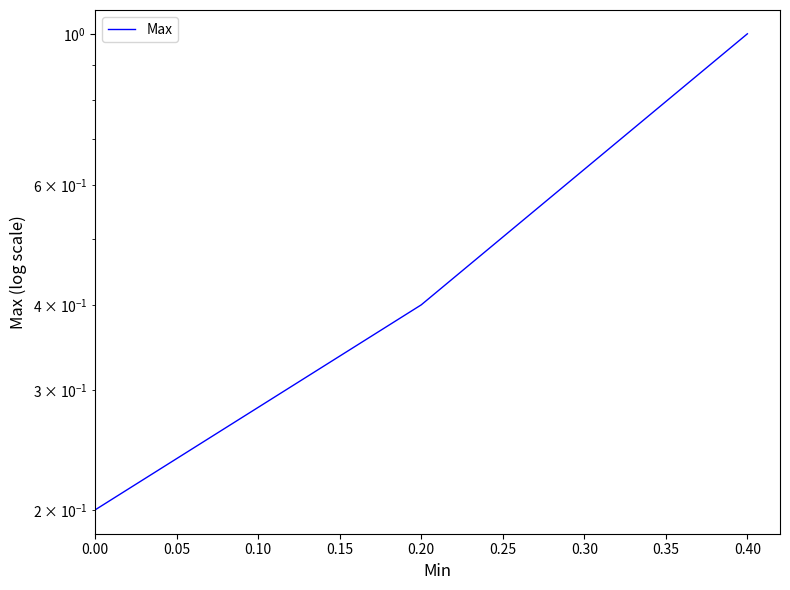

The value at 0.20 is 0.2. True or false?

False